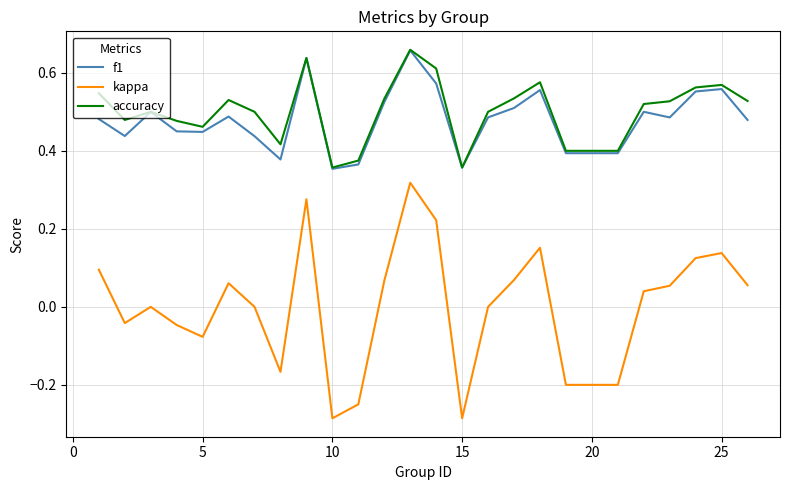

True or false: accuracy and kappa cross at least once.

False